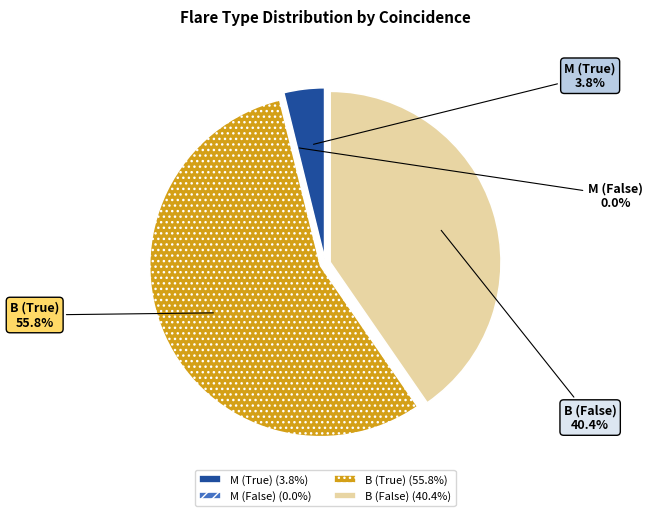

Count the number of slices in the pie.

4